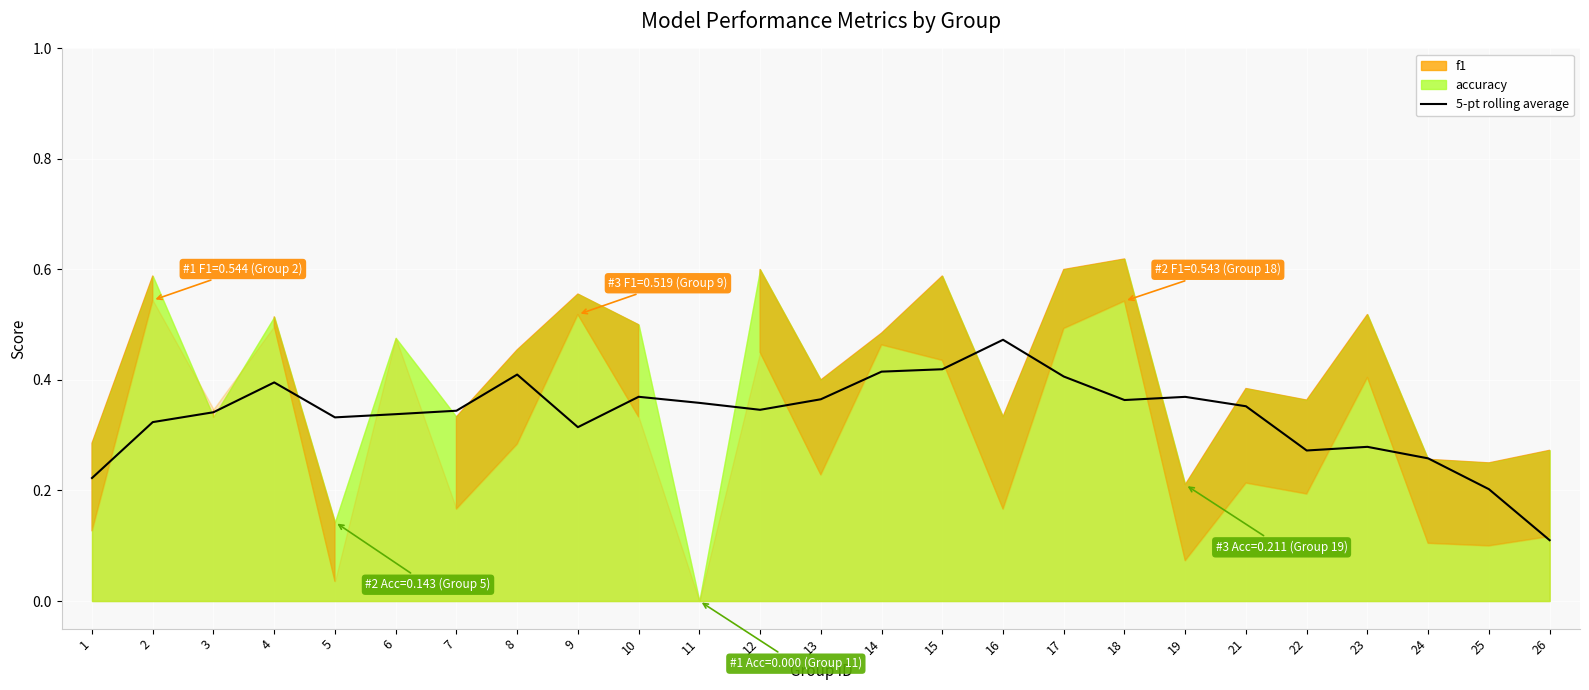

What is the value of the 24th point from the left?

0.2